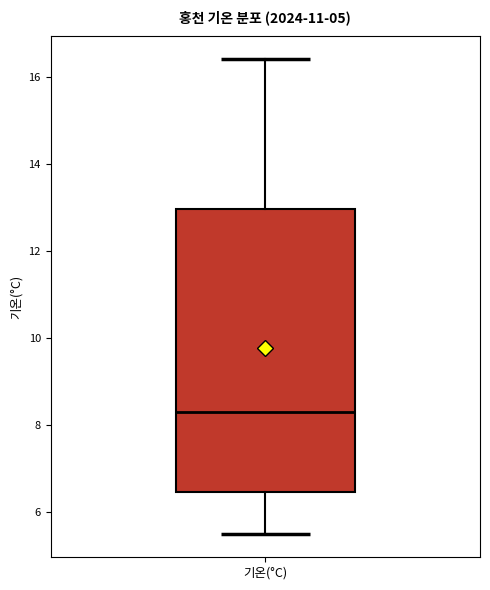

Where is the upper edge of the box for 기온(°C) on the y-axis? The values are not printed on the chart, so give them approximately, as read against the axis.

13.0